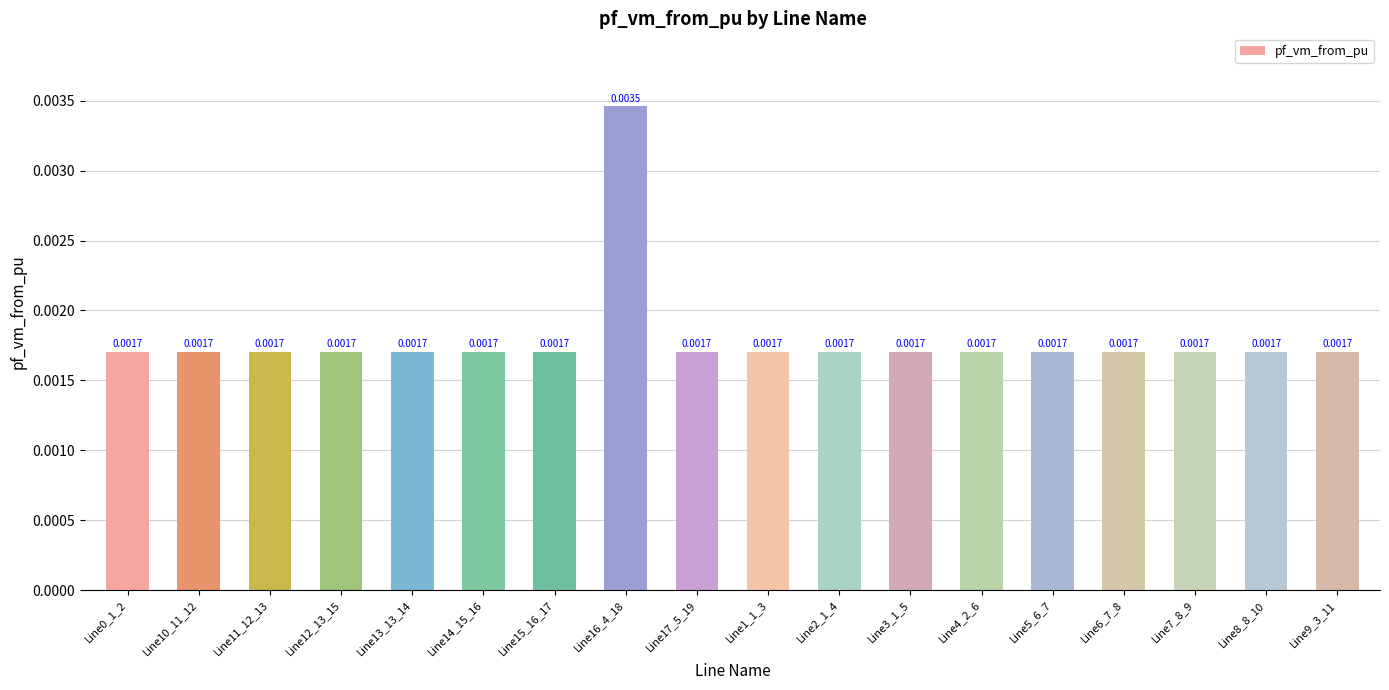

Count the number of data series in this chart.

1